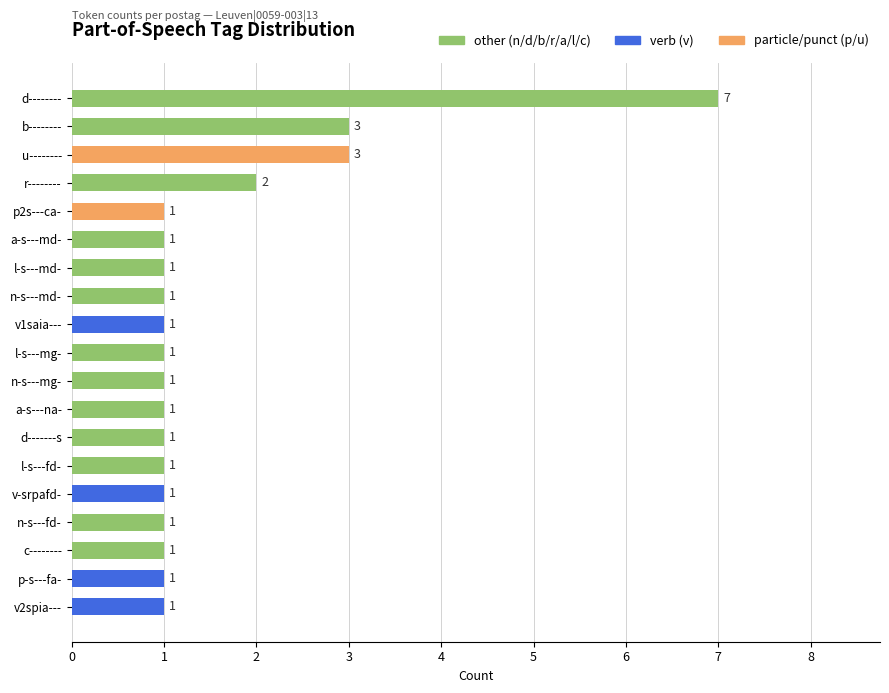

Count the number of data series in this chart.

1